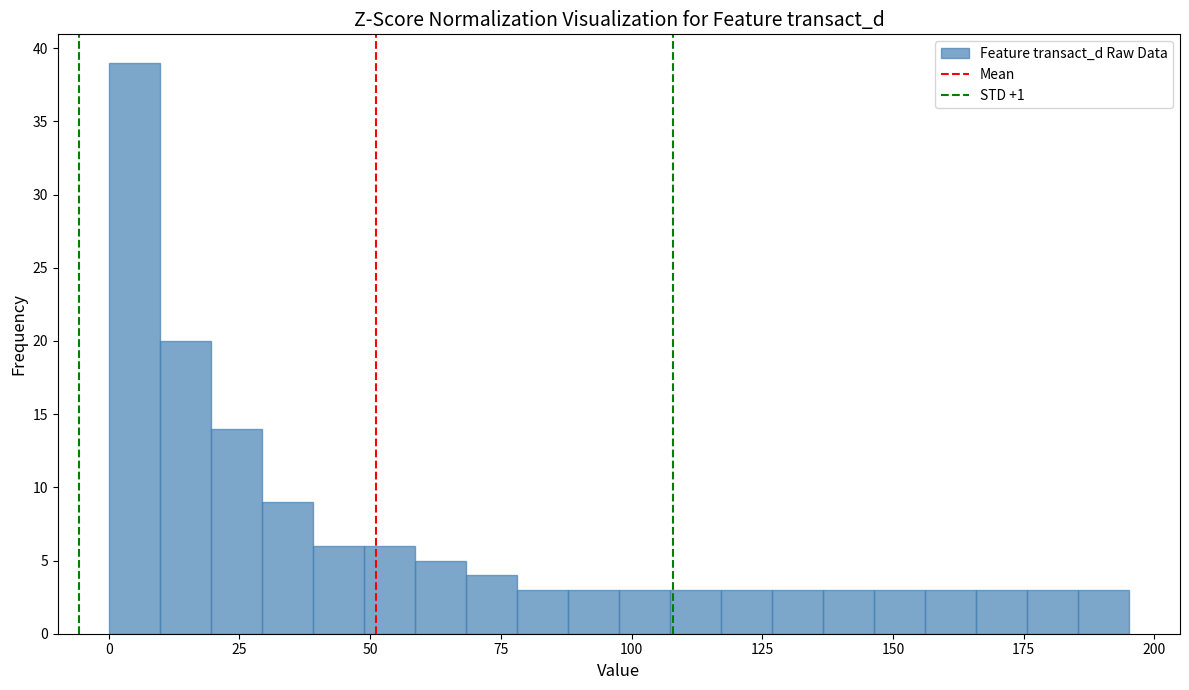

Read against the x-axis, roughly where is the centre of the tallest bar?

5